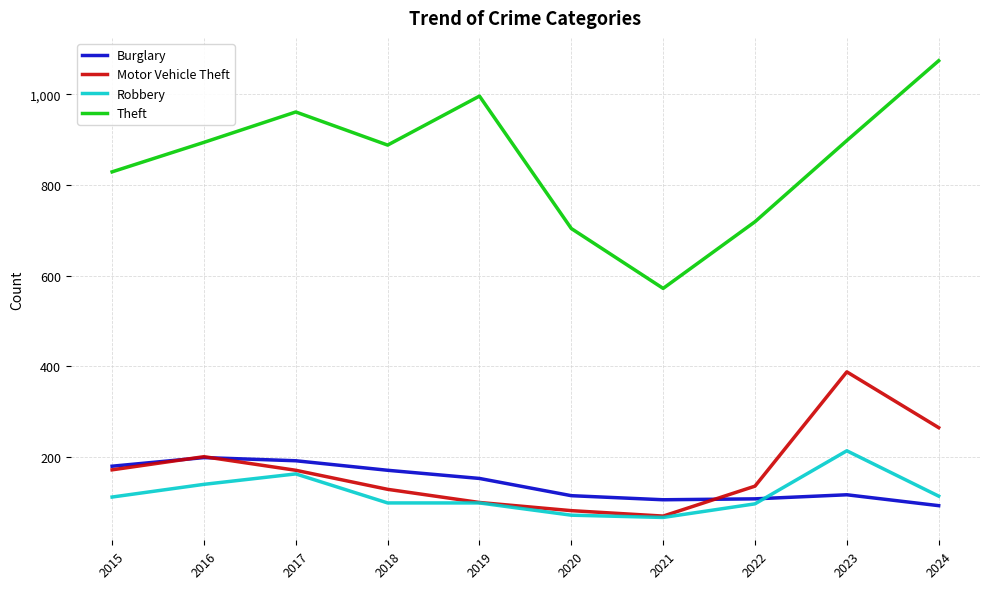

True or false: Theft and Motor Vehicle Theft cross at least once.

False